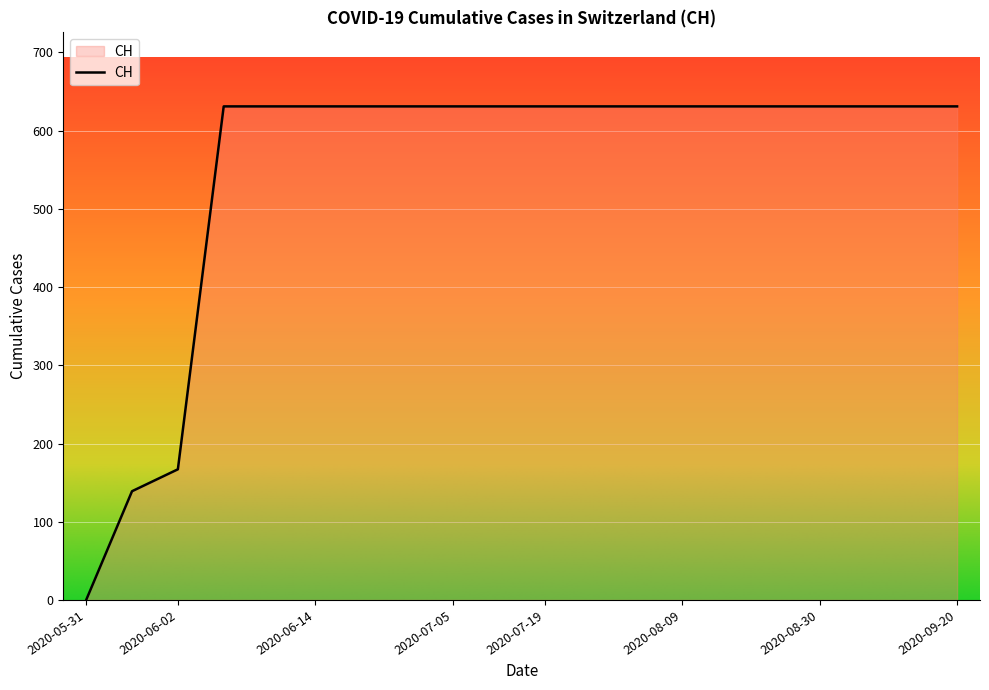

How many distinct data groups are displayed?

1